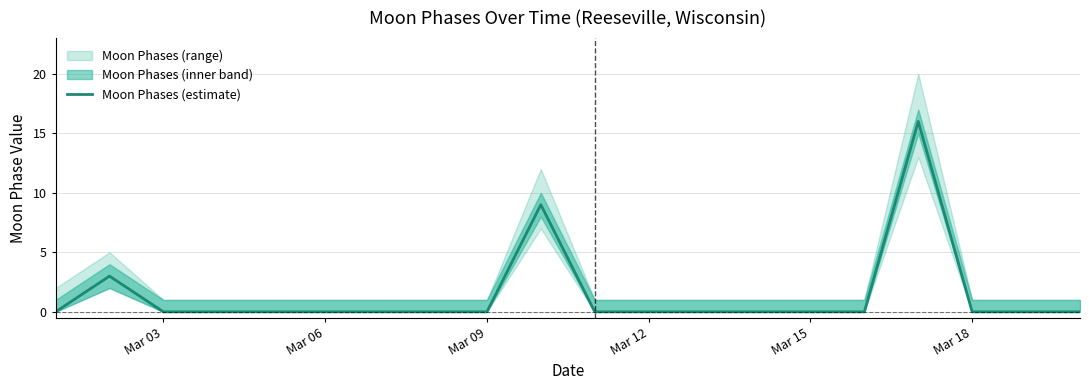

True or false: there are more than 2 points higher than both neighbors.

True